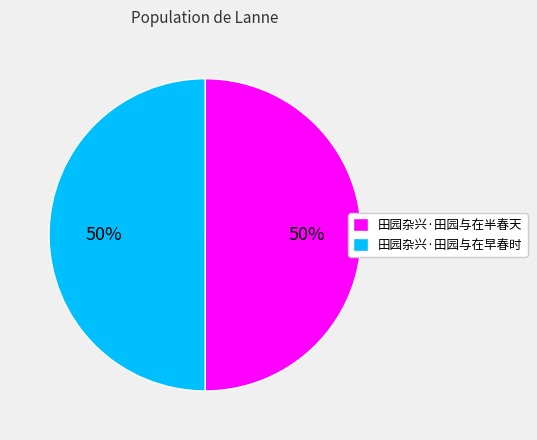

What is the ratio of the value at 田园杂兴·田园与在早春时 to the value at 田园杂兴·田园与在半春天?

1.0